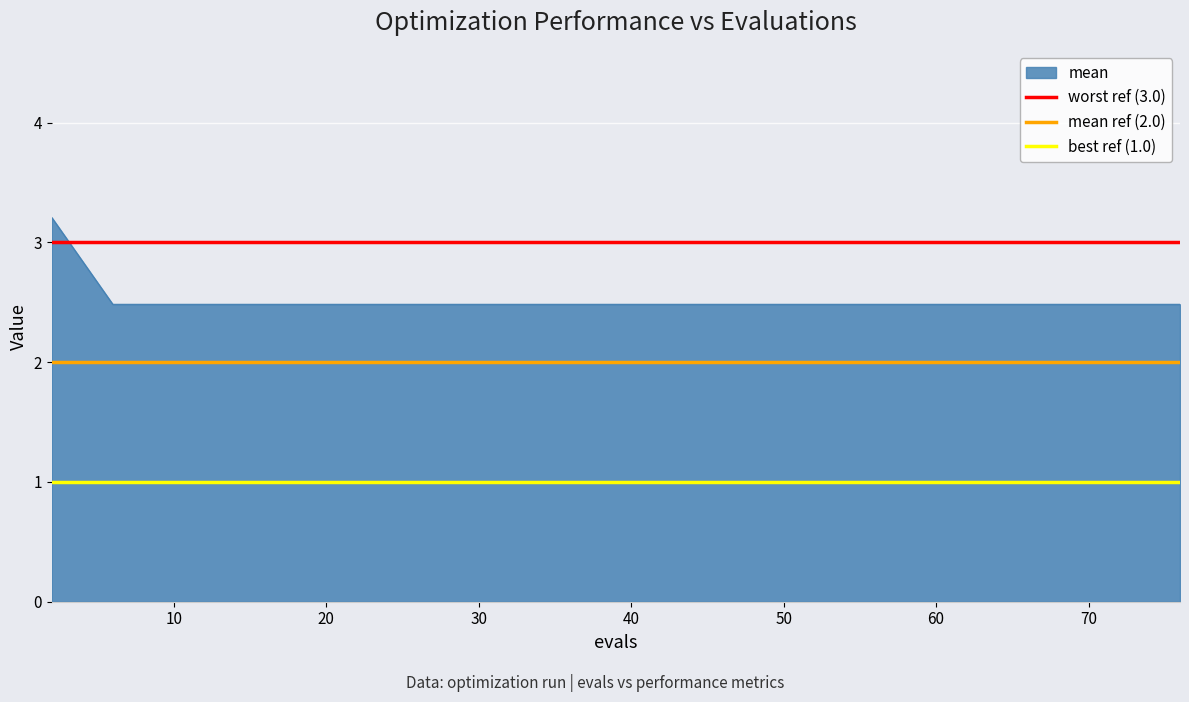

Does the chart display data point markers on the line(s)?

No